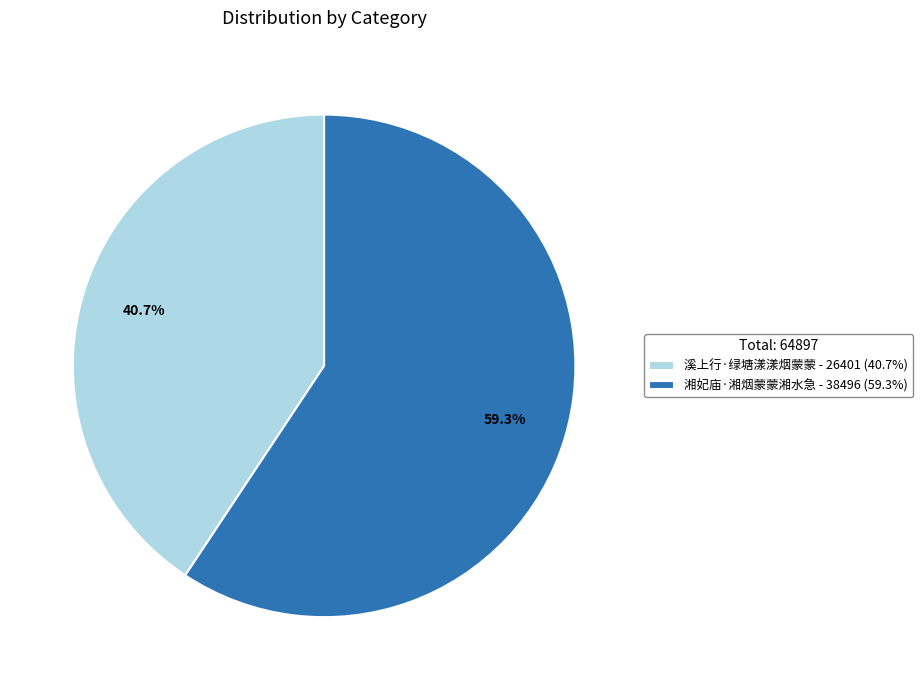

Which slice is the largest?

湘妃庙·湘烟蒙蒙湘水急